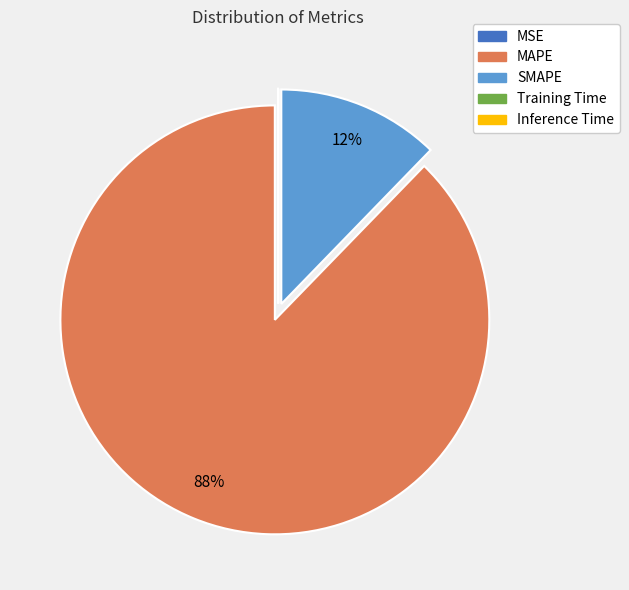

To the nearest percent, what is the difference between the largest and smallest slice percentages?

88%